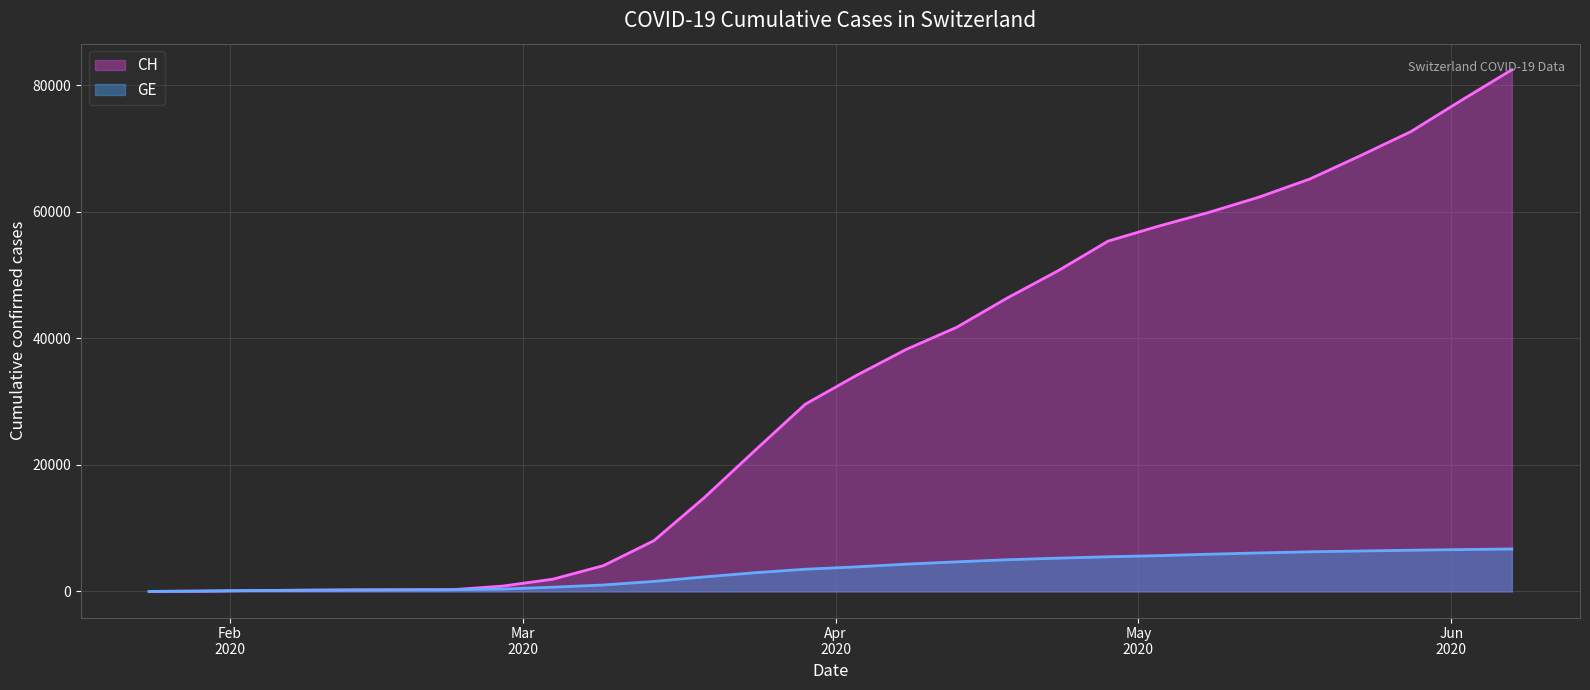

At which label does GE reach its minimum?

2020-01-24